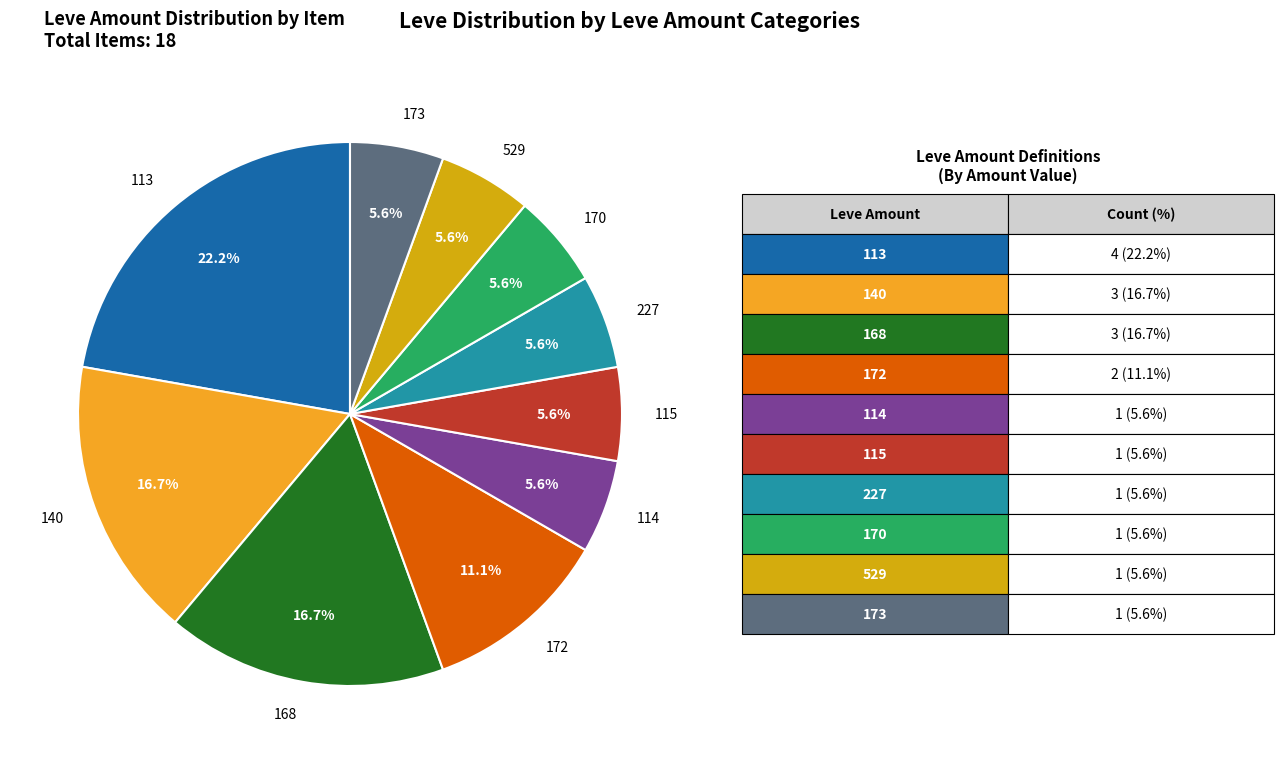

How many slices are in this pie chart?

10